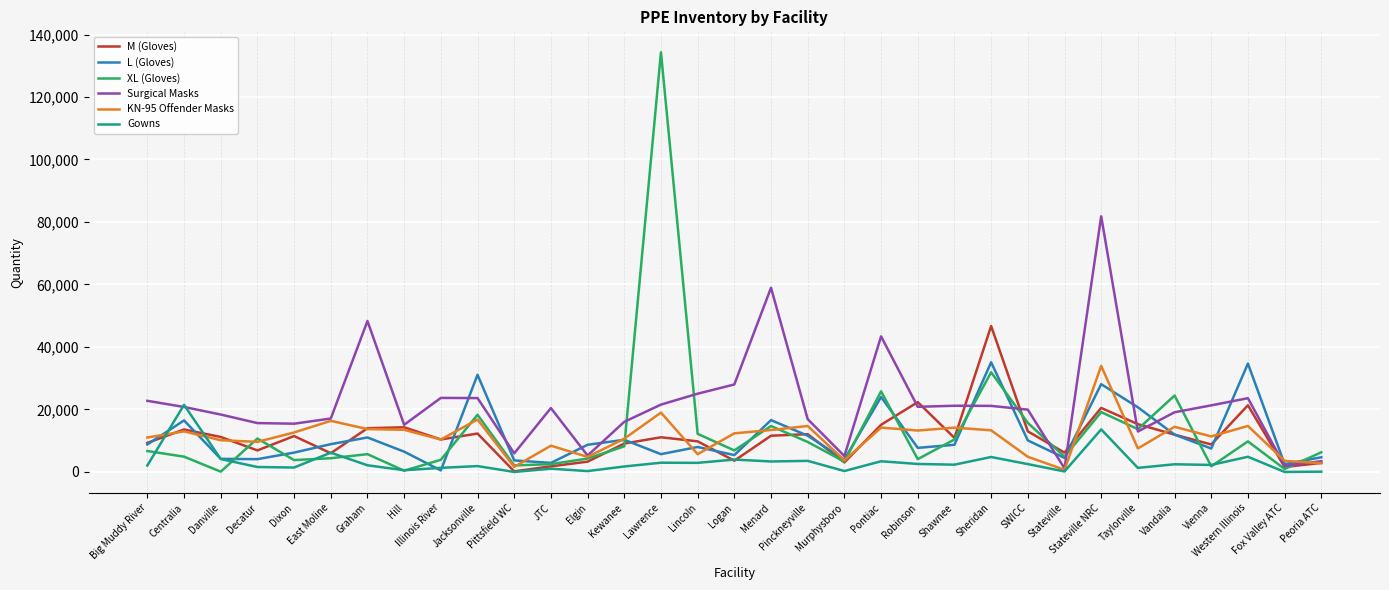

Where do L (Gloves) and KN-95 Offender Masks first cross each other?

Big Muddy River and Centralia